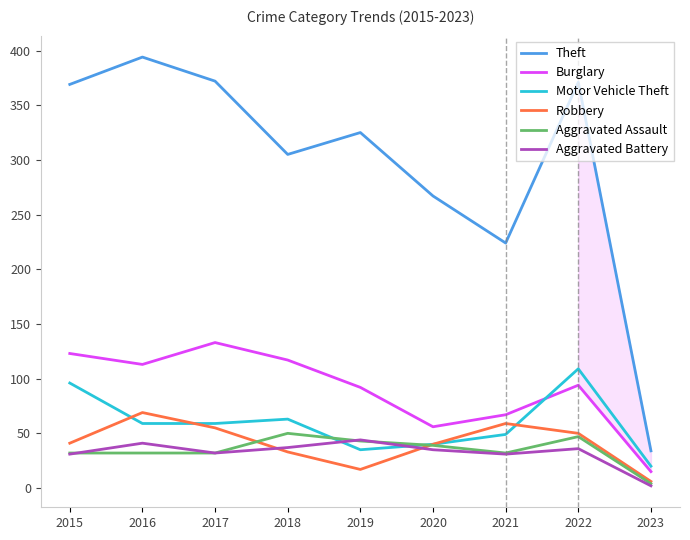

Count the number of categories in the chart.

9